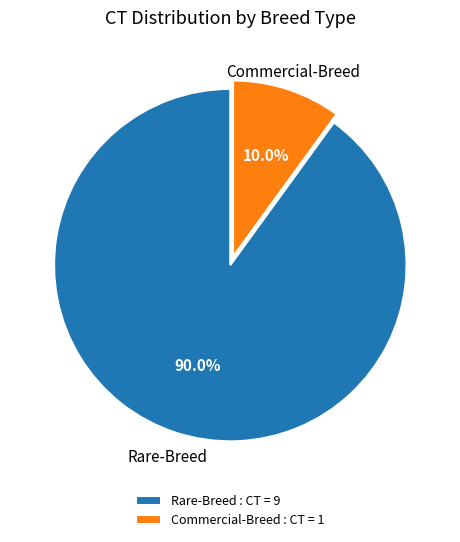

Is it true that Commercial-Breed is 10% of the pie?

True